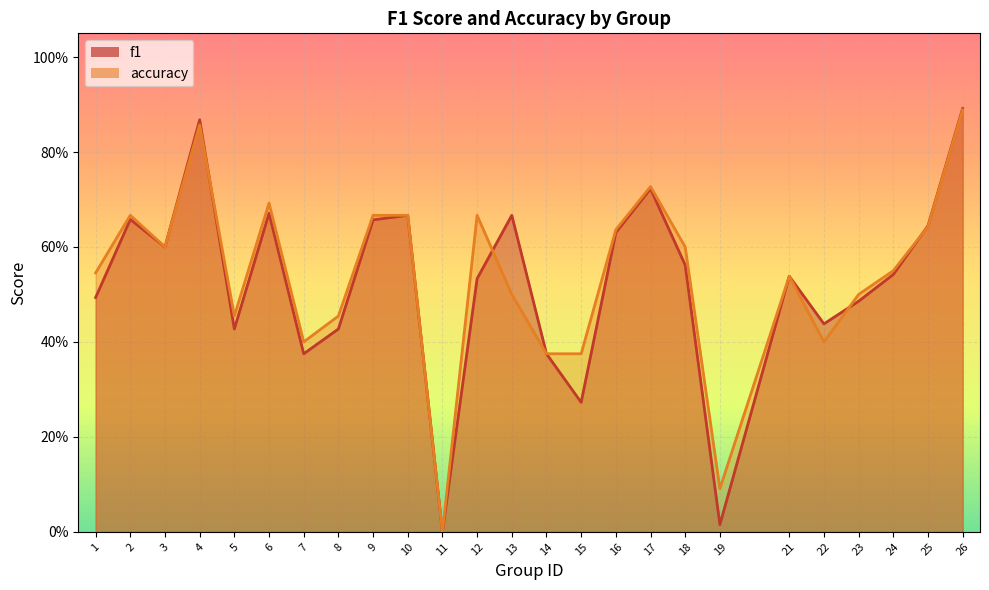

True or false: f1 has a value of 0.7 at 2.

True